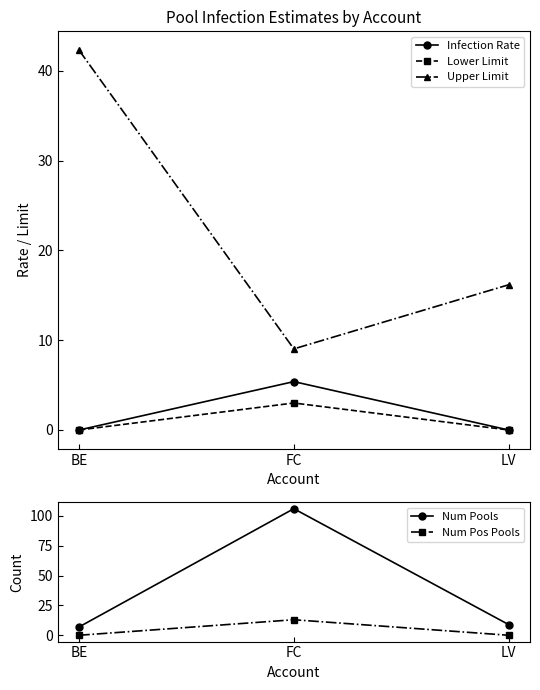

What is the label of the 3rd point from the right?

BE